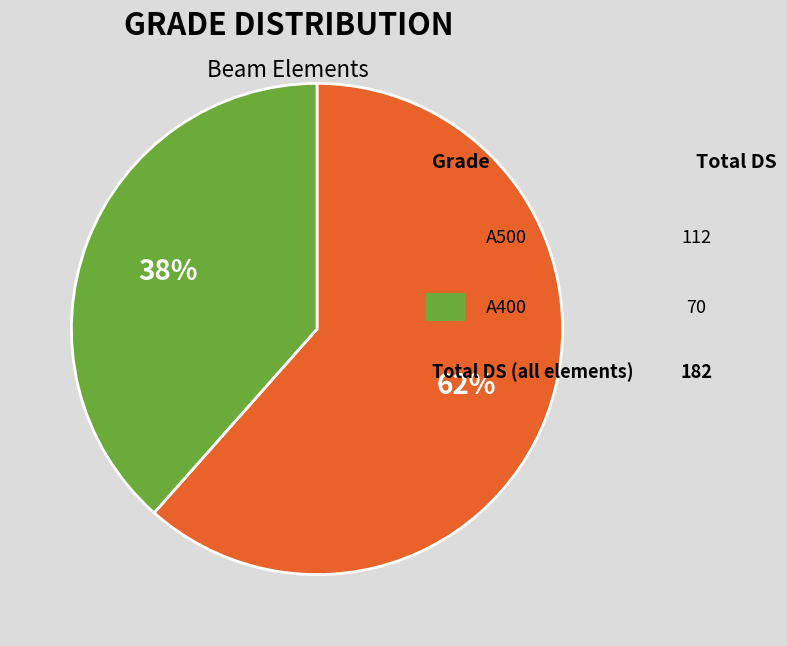

To the nearest percent, what is the average slice percentage?

50%